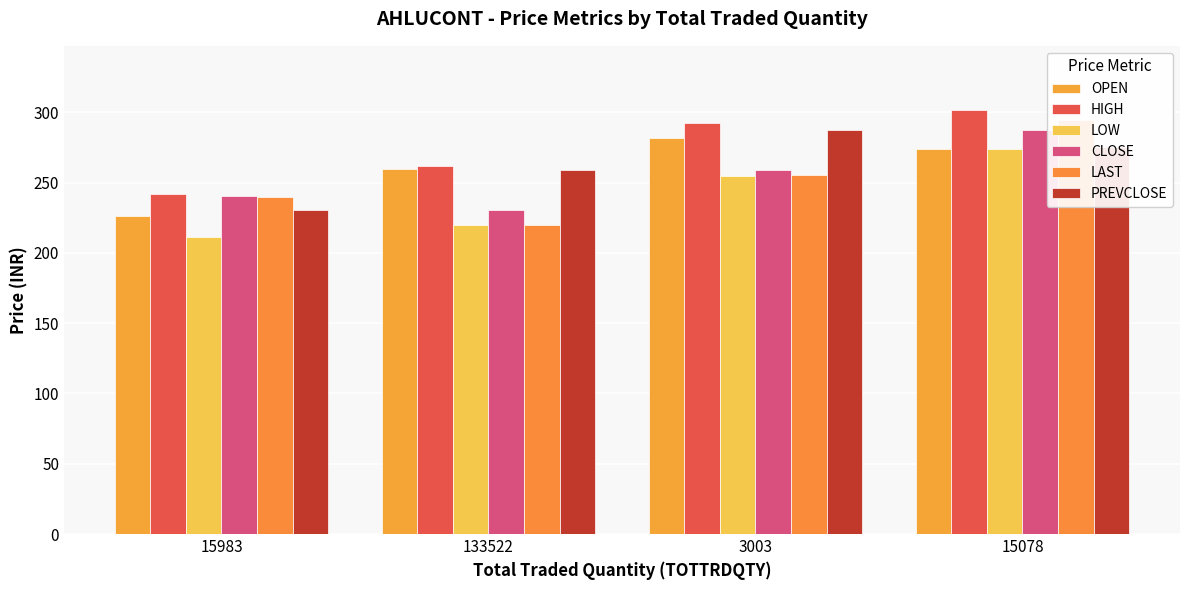

Where is PREVCLOSE nearest to the value 258?

133522